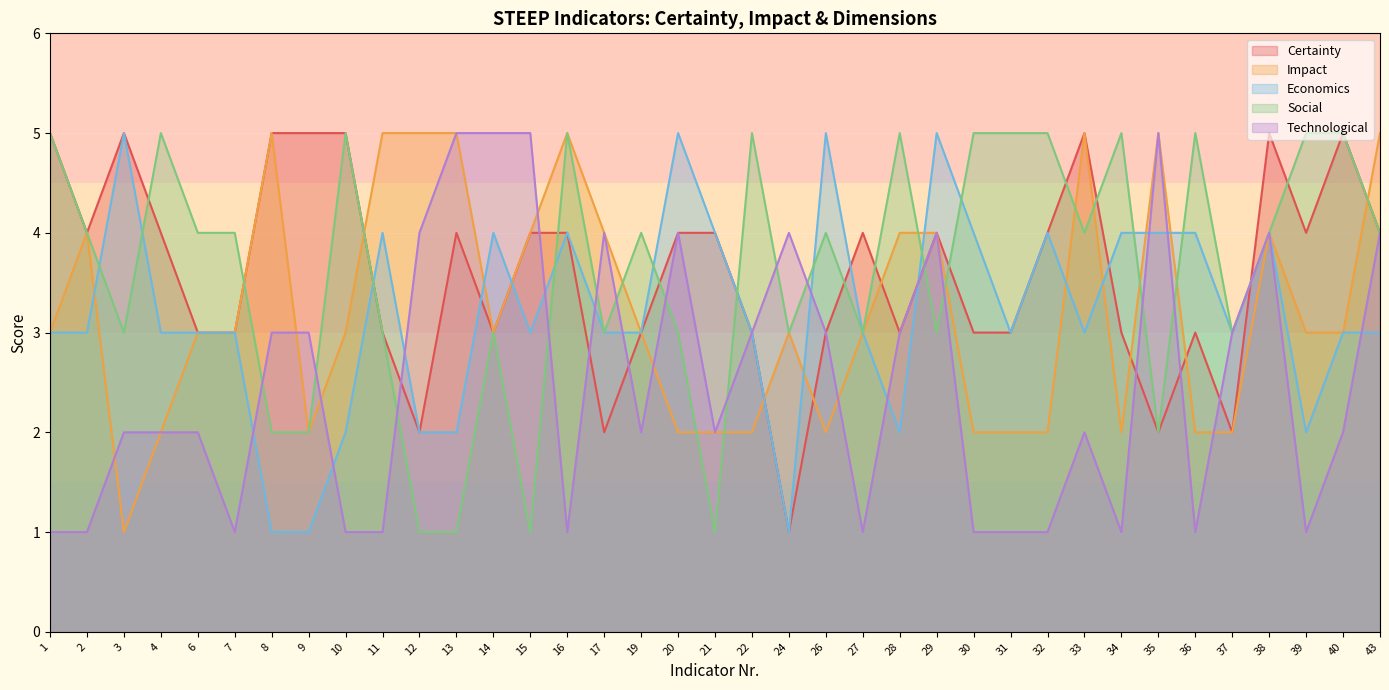

Is it true that Social equals 6 at 33?

False